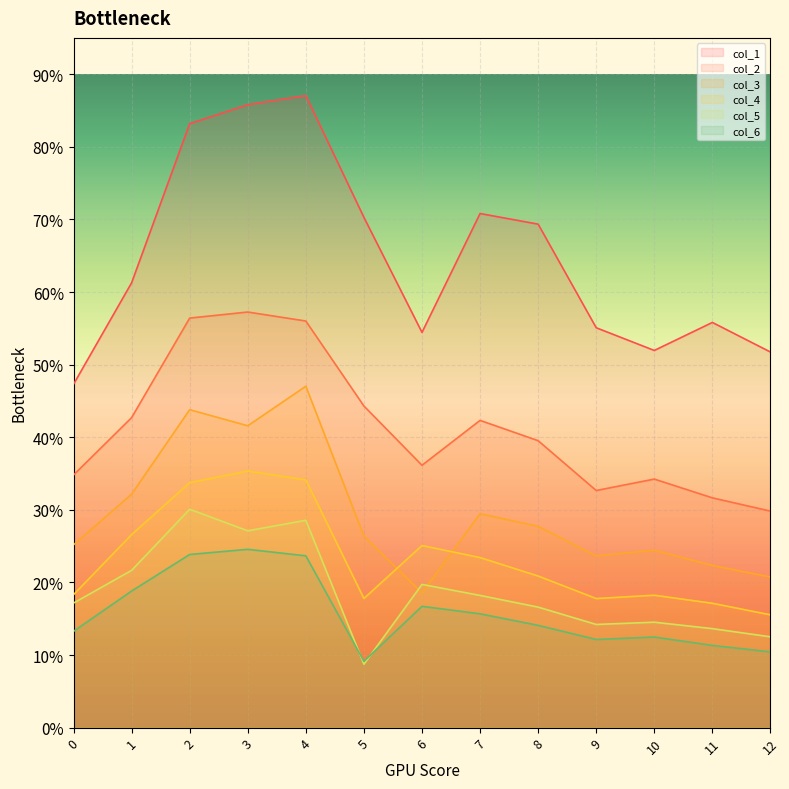

Where is col_2 nearest to the value 435?

5